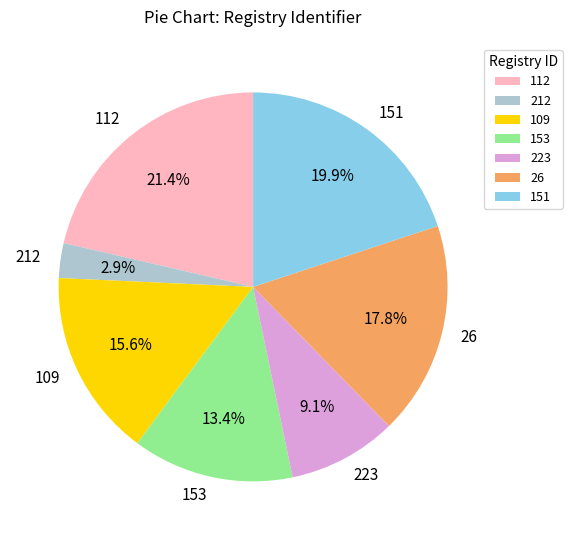

The 212 slice represents 11% of the pie. True or false?

False